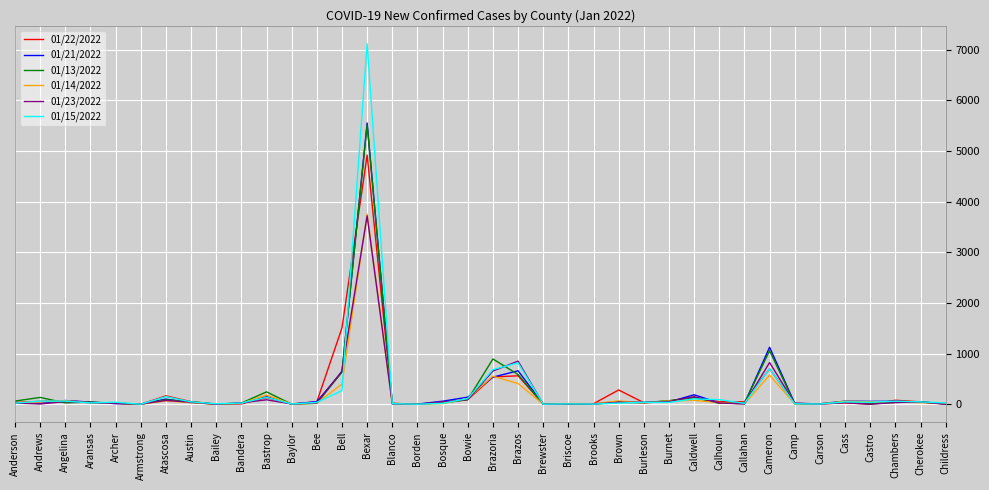

What is the difference between the highest and lowest values at Bosque?

47